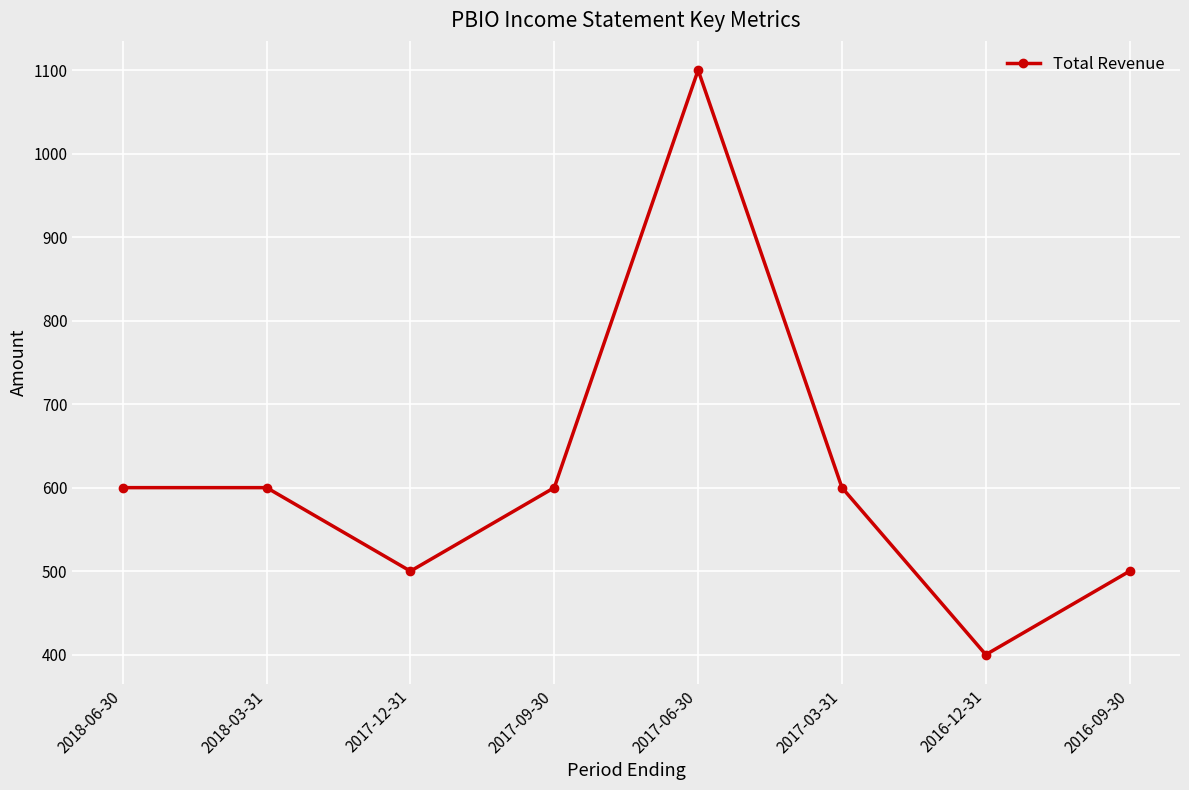

Does the chart have visible grid lines?

Yes